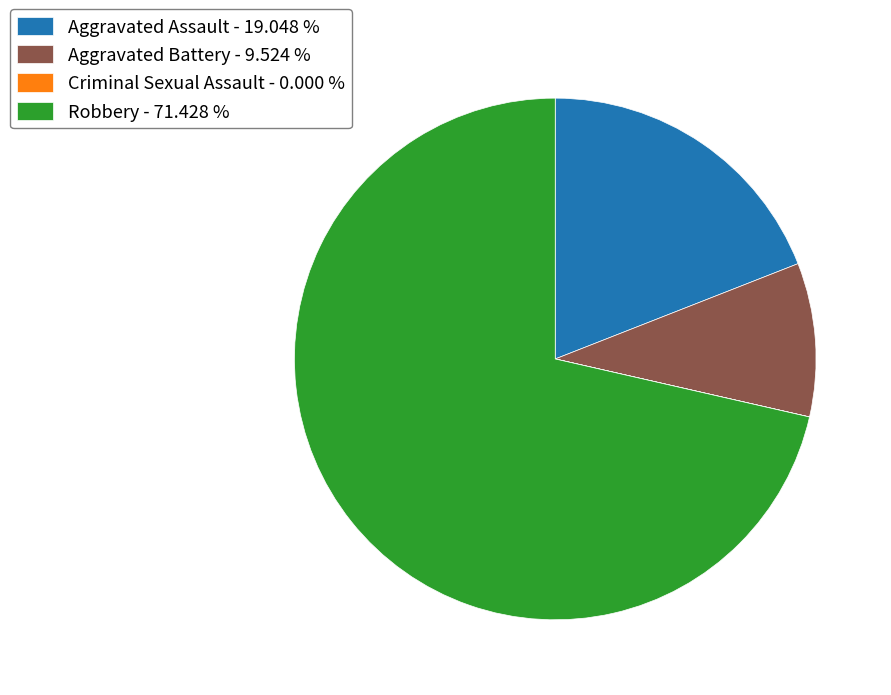

Does Aggravated Assault - 19.048 % represent more than half of the total?

No